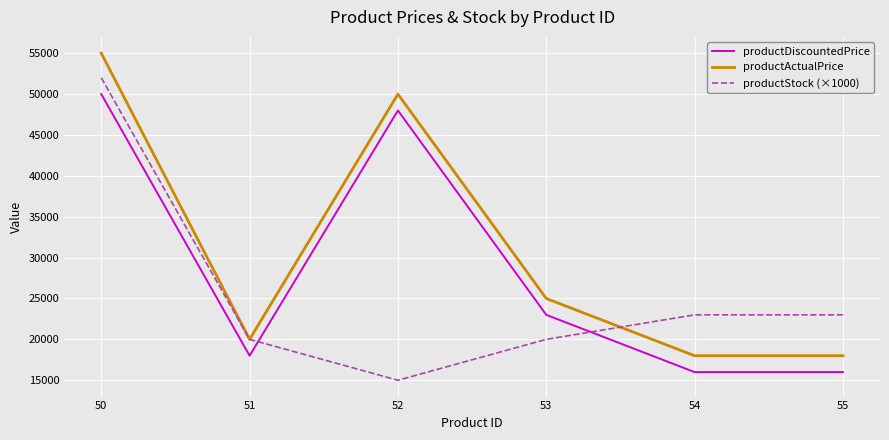

True or false: productActualPrice has a value of 17999 at 54.

True